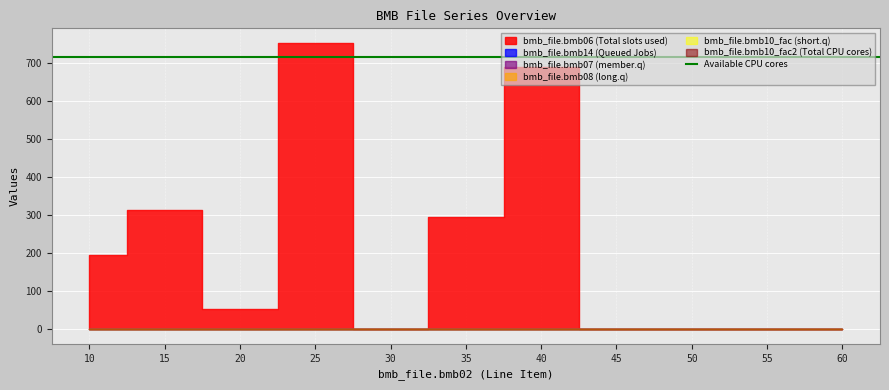

How many values in bmb_file.bmb14 are above zero?

4